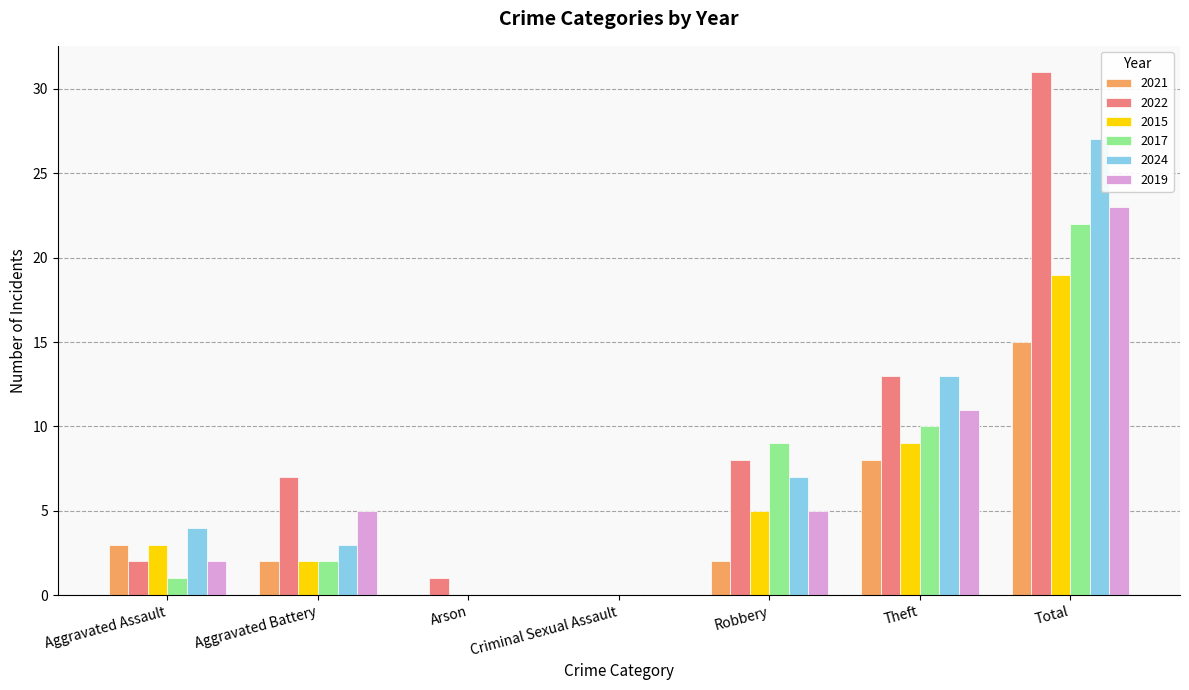

Which series changed the most between Aggravated Assault and Criminal Sexual Assault?

2024